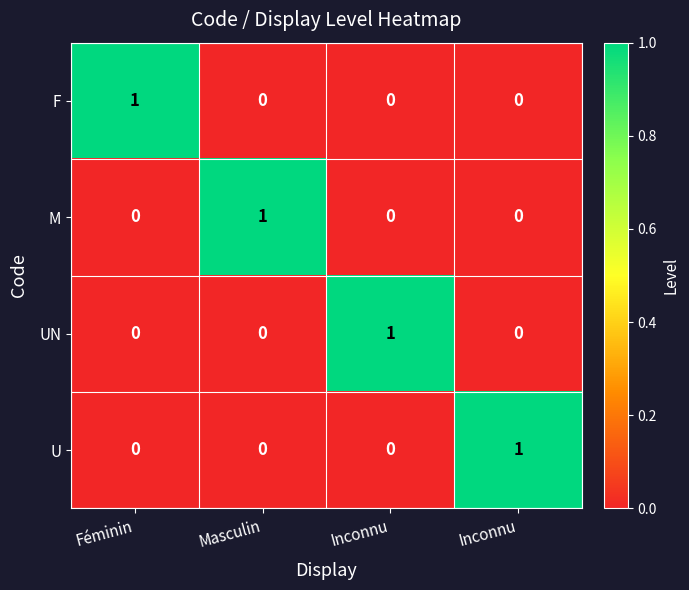

Rank the series at Masculin from lowest to highest value.

F, UN, U, M